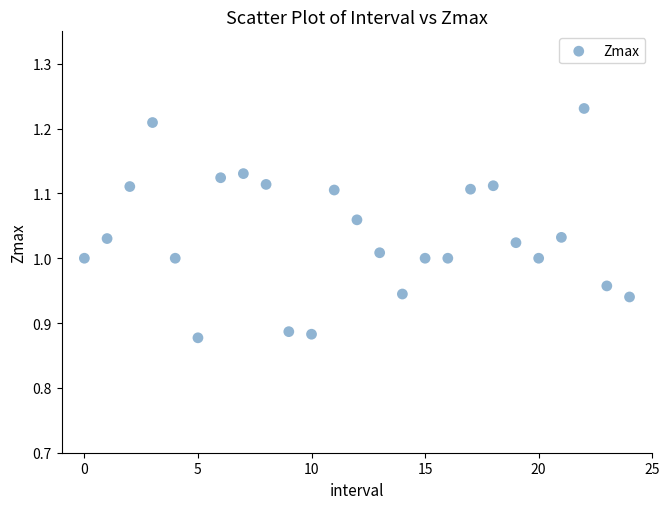

What is the range of Y values (max minus min)?

0.4